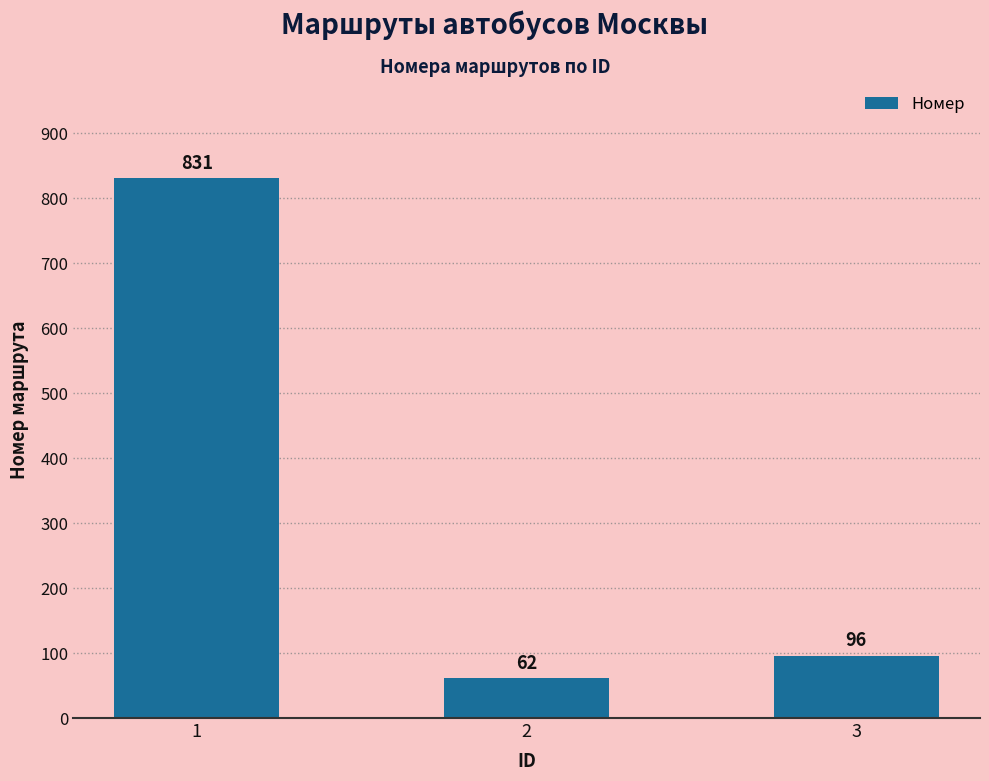

What is the value of the 1st bar from the left?

831